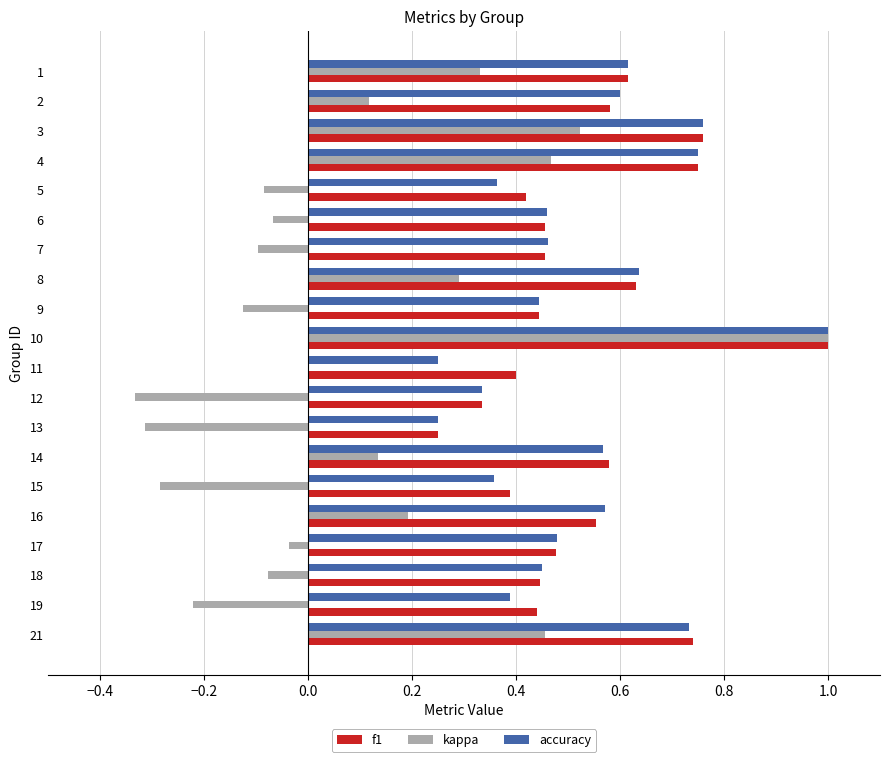

Where is f1 nearest to the value 0?

13